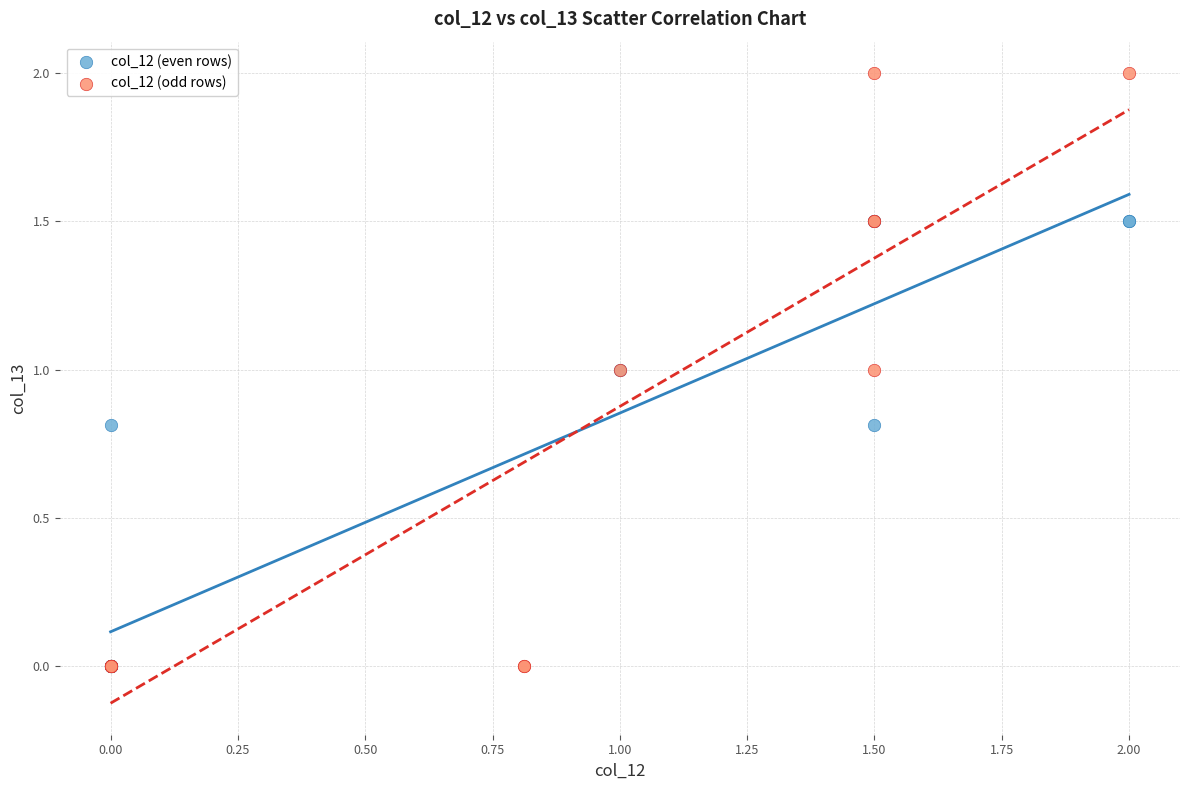

Which series has the largest Y range (max minus min)?

col_12 (odd rows)